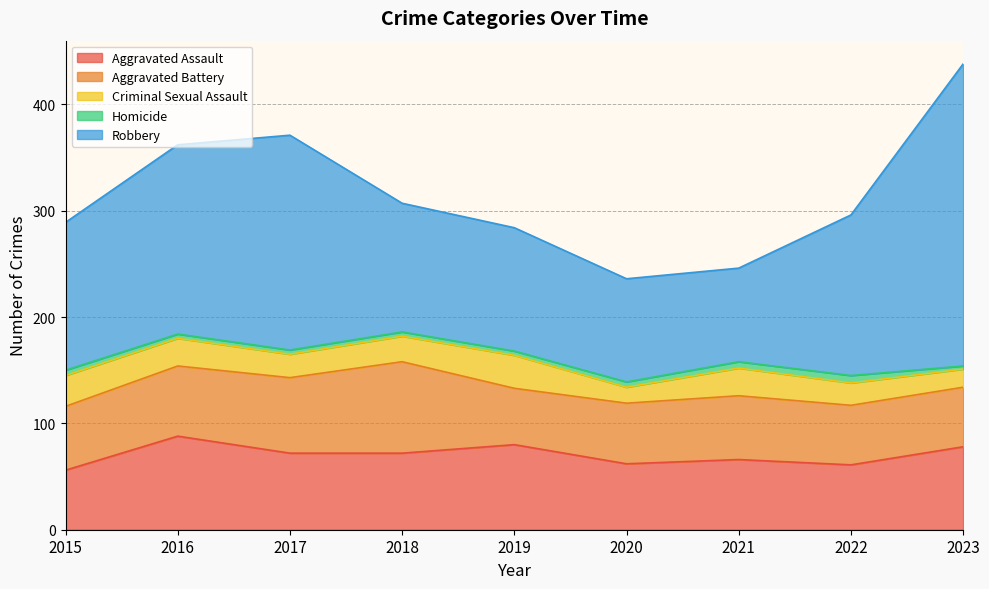

What is the sum of all Criminal Sexual Assault values?

211